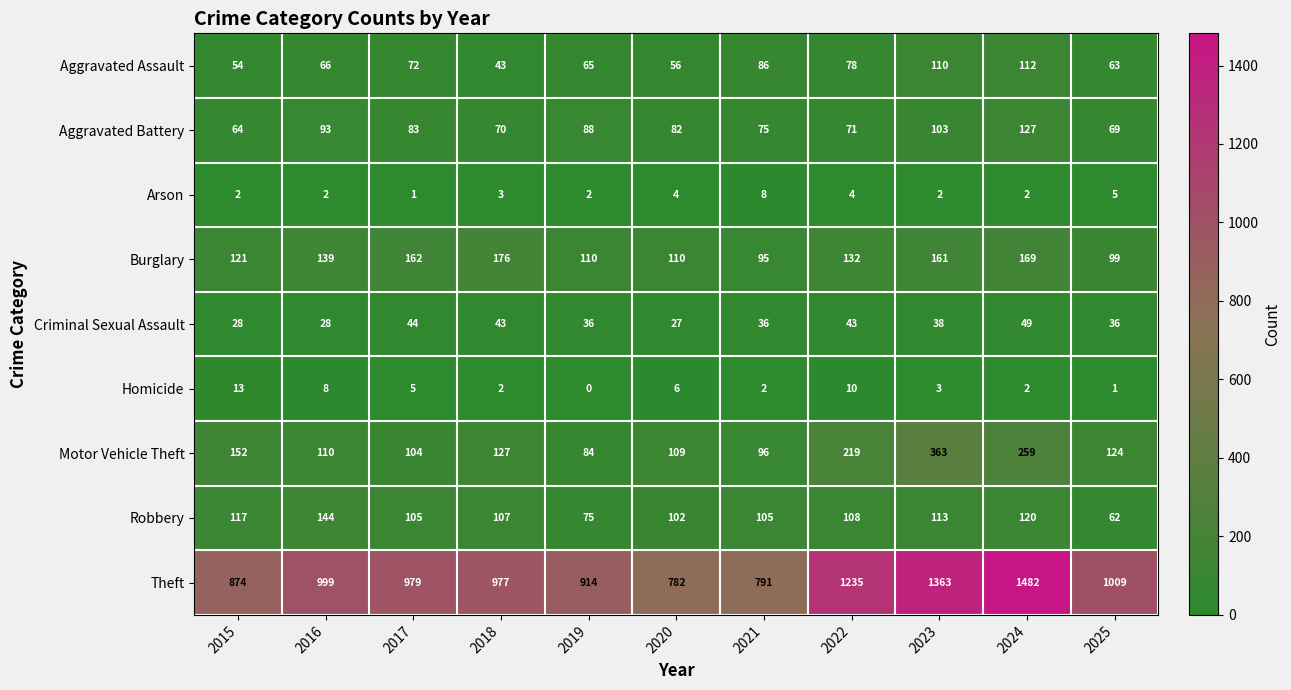

The Motor Vehicle Theft series shows 218 at 2018. True or false?

False